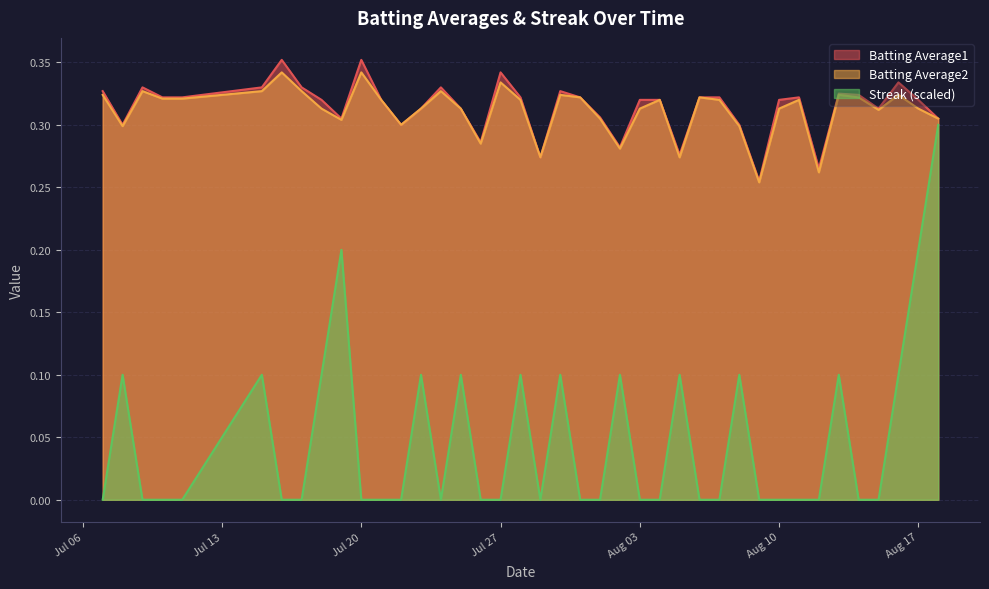

Rank the series by their maximum value, from lowest to highest.

Streak (scaled), Batting Average2, Batting Average1